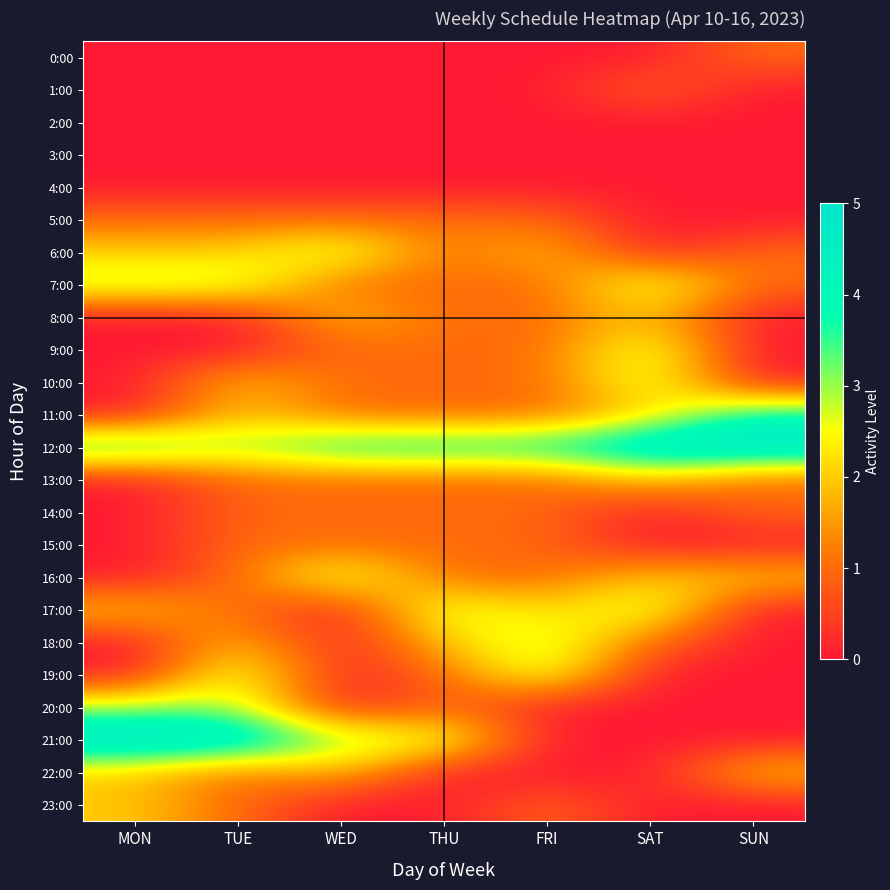

Reading left to right, extract all data points from this chart.

0:00: MON=0	TUE=0	WED=0	THU=0	FRI=0	SAT=0	SUN=1
1:00: MON=0	TUE=0	WED=0	THU=0	FRI=0	SAT=1	SUN=0
2:00: MON=0	TUE=0	WED=0	THU=0	FRI=0	SAT=0	SUN=0
3:00: MON=0	TUE=0	WED=0	THU=0	FRI=0	SAT=0	SUN=0
4:00: MON=0	TUE=0	WED=0	THU=0	FRI=0	SAT=0	SUN=0
5:00: MON=1	TUE=1	WED=1	THU=1	FRI=1	SAT=0	SUN=0
6:00: MON=2	TUE=2	WED=3	THU=1	FRI=2	SAT=0	SUN=1
7:00: MON=3	TUE=3	WED=1	THU=1	FRI=1	SAT=3	SUN=1
8:00: MON=0	TUE=0	WED=2	THU=1	FRI=1	SAT=2	SUN=0
9:00: MON=0	TUE=0	WED=1	THU=1	FRI=1	SAT=3	SUN=0
10:00: MON=0	TUE=2	WED=1	THU=1	FRI=1	SAT=3	SUN=0
11:00: MON=0	TUE=2	WED=1	THU=1	FRI=1	SAT=2	SUN=4
12:00: MON=4	TUE=3	WED=4	THU=4	FRI=4	SAT=5	SUN=5
13:00: MON=0	TUE=1	WED=1	THU=1	FRI=1	SAT=2	SUN=1
14:00: MON=0	TUE=1	WED=1	THU=1	FRI=1	SAT=0	SUN=1
15:00: MON=0	TUE=1	WED=1	THU=1	FRI=1	SAT=0	SUN=0
16:00: MON=0	TUE=1	WED=3	THU=1	FRI=1	SAT=2	SUN=2
17:00: MON=2	TUE=1	WED=0	THU=3	FRI=2	SAT=3	SUN=0
18:00: MON=0	TUE=2	WED=0	THU=2	FRI=3	SAT=1	SUN=0
19:00: MON=0	TUE=3	WED=0	THU=1	FRI=3	SAT=0	SUN=0
20:00: MON=3	TUE=3	WED=0	THU=1	FRI=0	SAT=0	SUN=0
21:00: MON=5	TUE=5	WED=3	THU=3	FRI=0	SAT=0	SUN=0
22:00: MON=2	TUE=1	WED=2	THU=0	FRI=0	SAT=0	SUN=2
23:00: MON=2	TUE=1	WED=0	THU=0	FRI=1	SAT=0	SUN=0